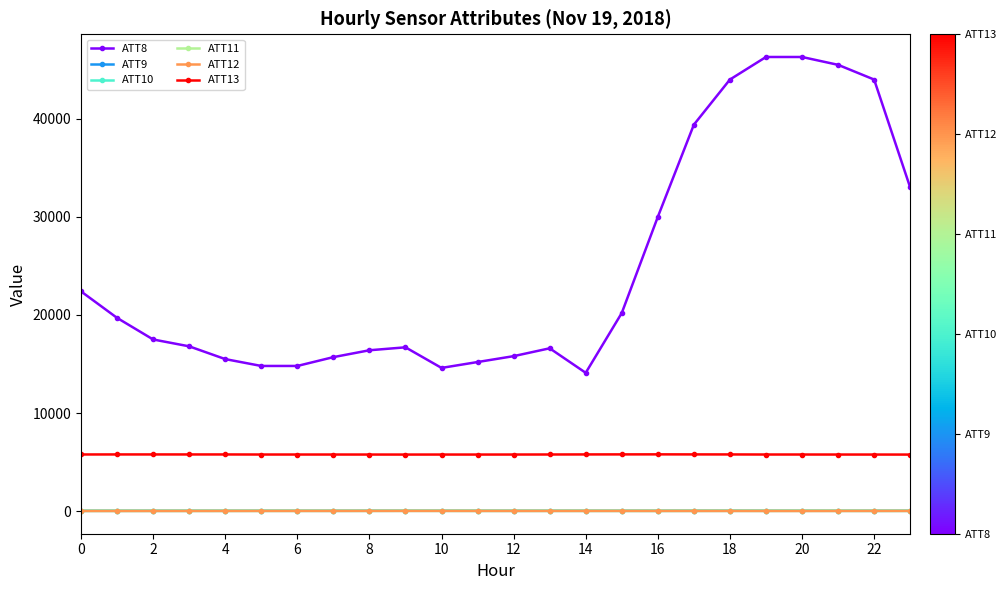

At how many categories does at least one series exceed 2753?

24